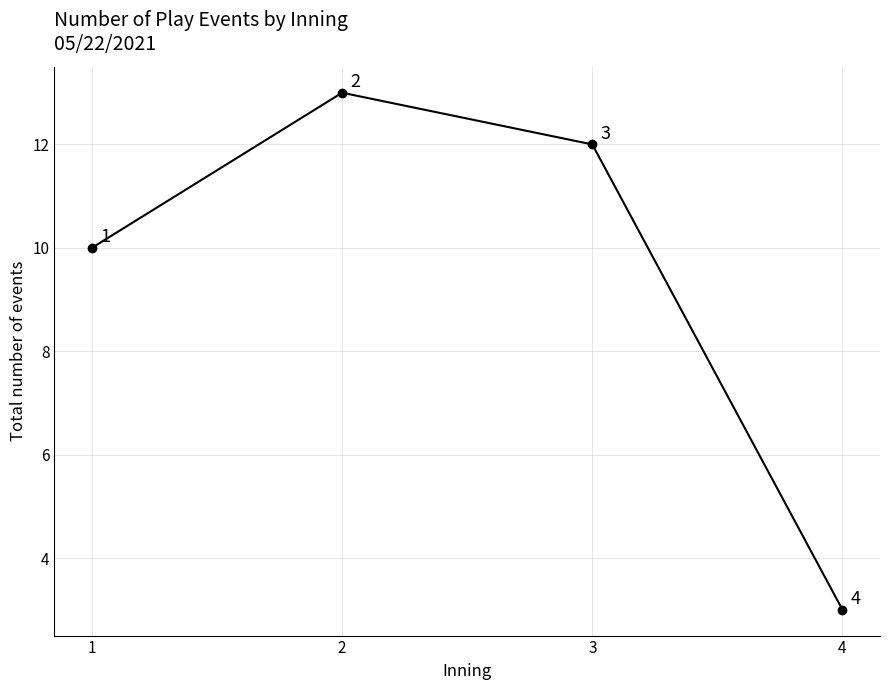

True or false: the data shows 13 at 2.

True